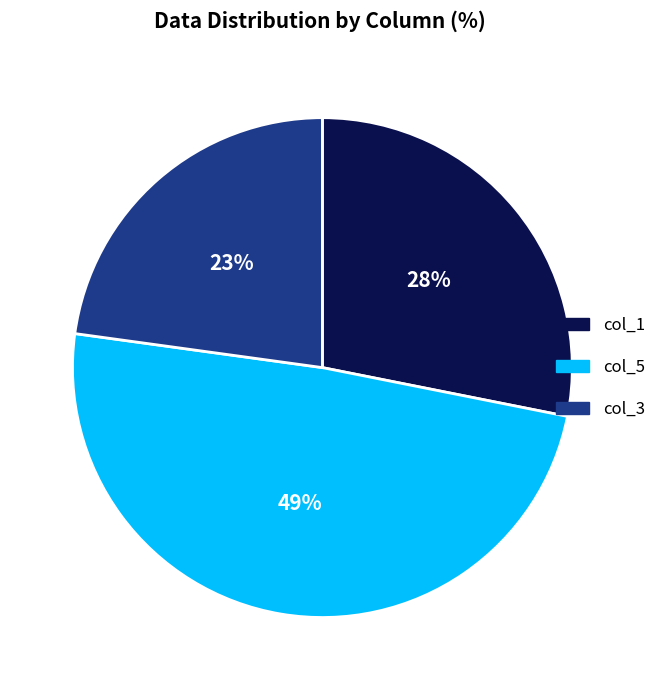

Count the number of slices in the pie.

3